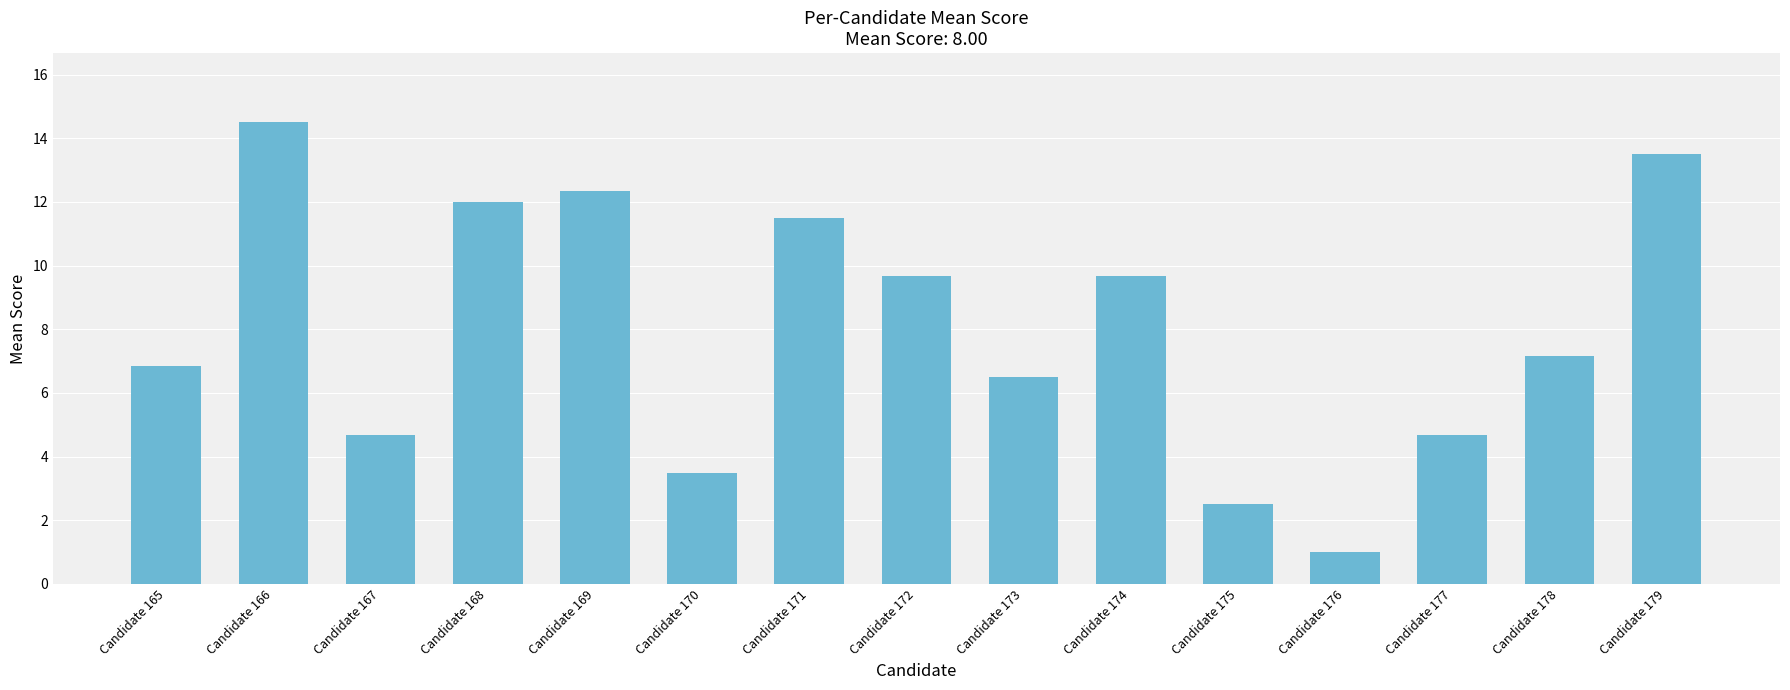

What is the sum of all values?

120.0